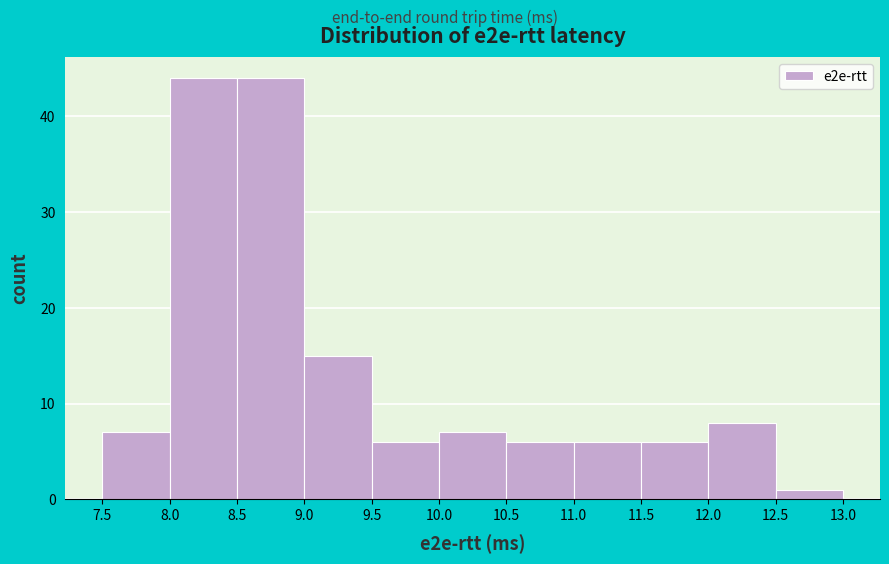

How tall is the bar that spans 11.5 to 12.0 on the x-axis? The values are not printed on the chart, so give them approximately, as read against the axis.

6